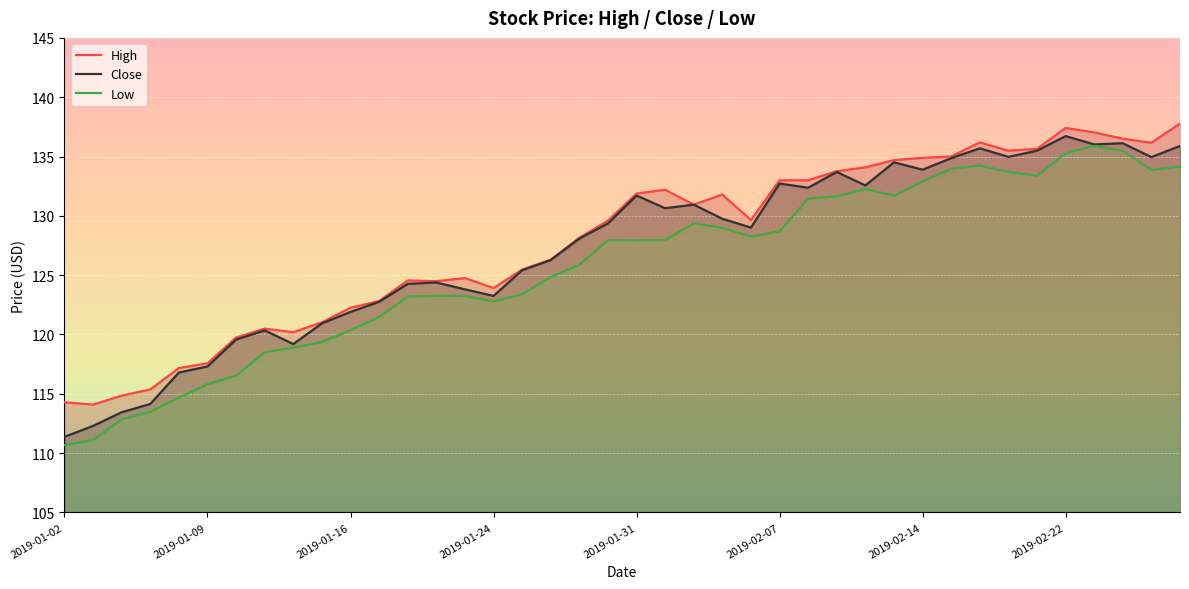

What is the highest value of the Close series?

136.7